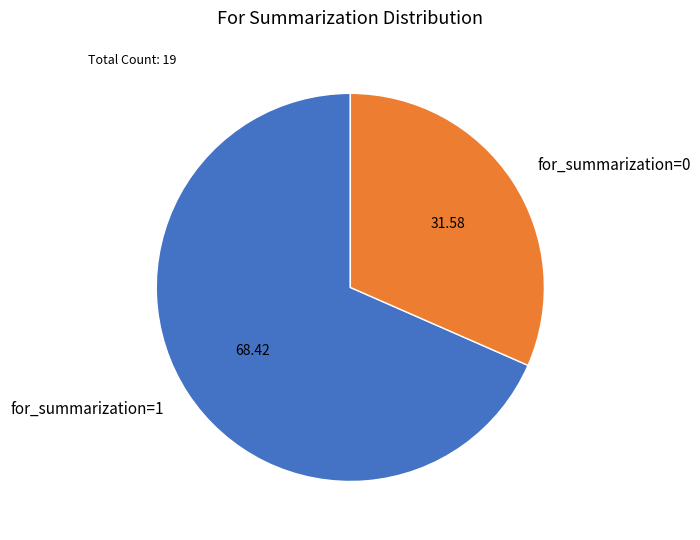

Do for_summarization=0 and for_summarization=1 together represent more than half of the pie?

Yes